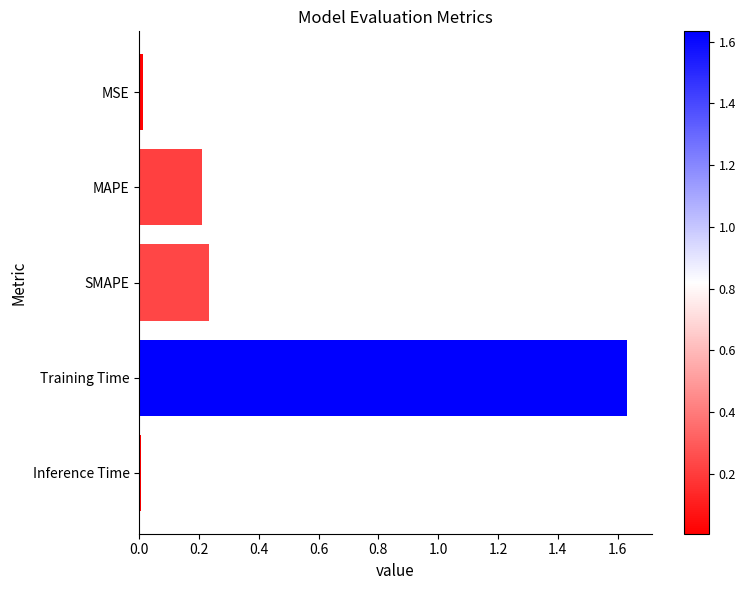

Between SMAPE and MSE, which is larger?

SMAPE